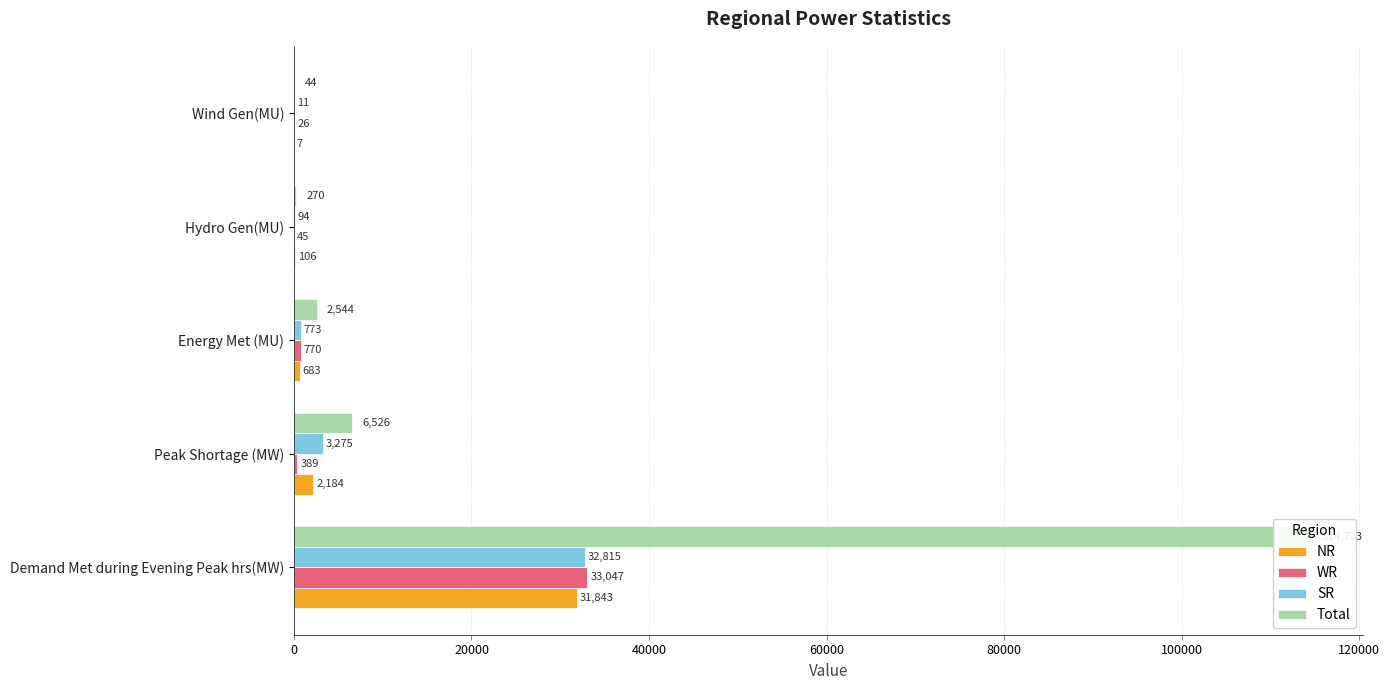

Which series has the largest range (max minus min)?

Total